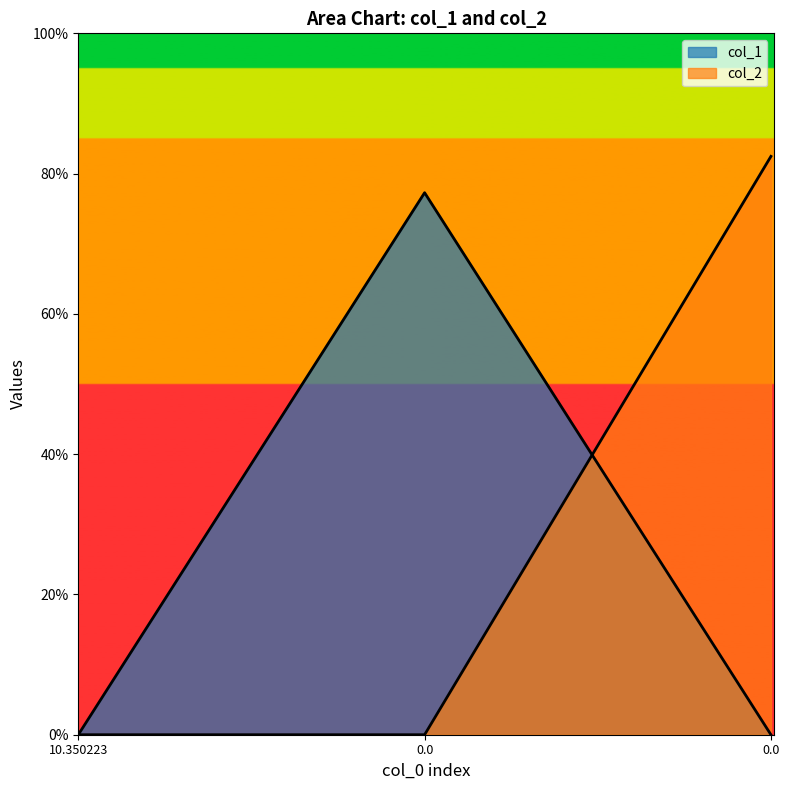

How many positive values does the col_2 series have?

1